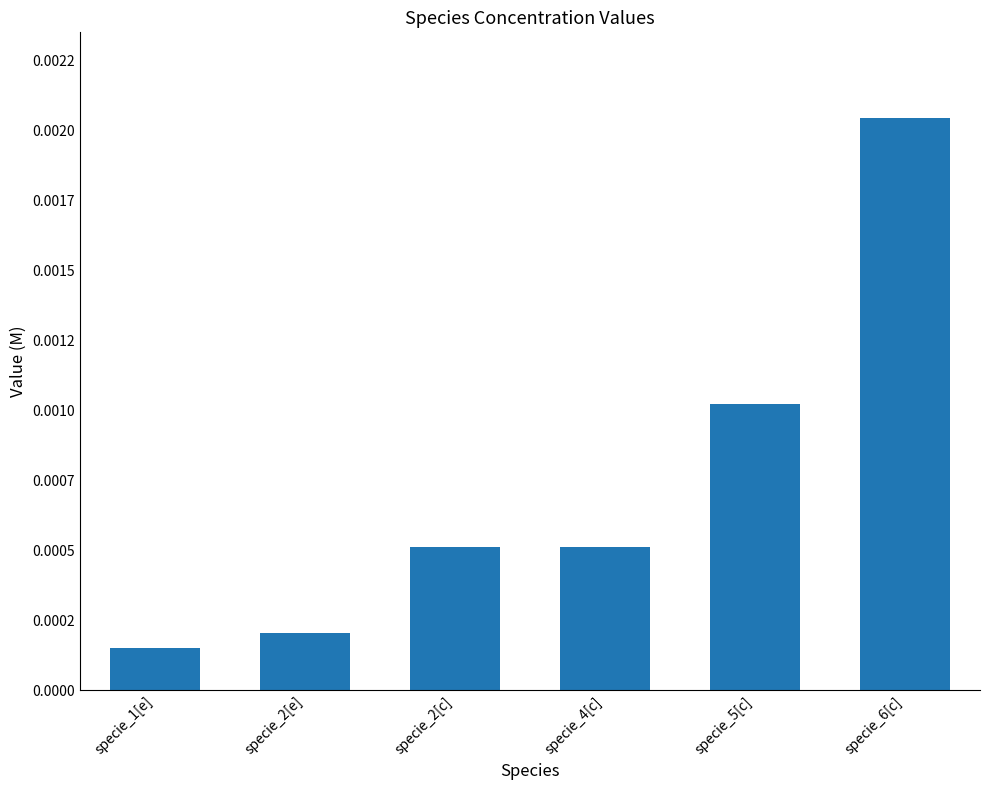

Which label corresponds to the largest value in the chart?

specie_6[c]